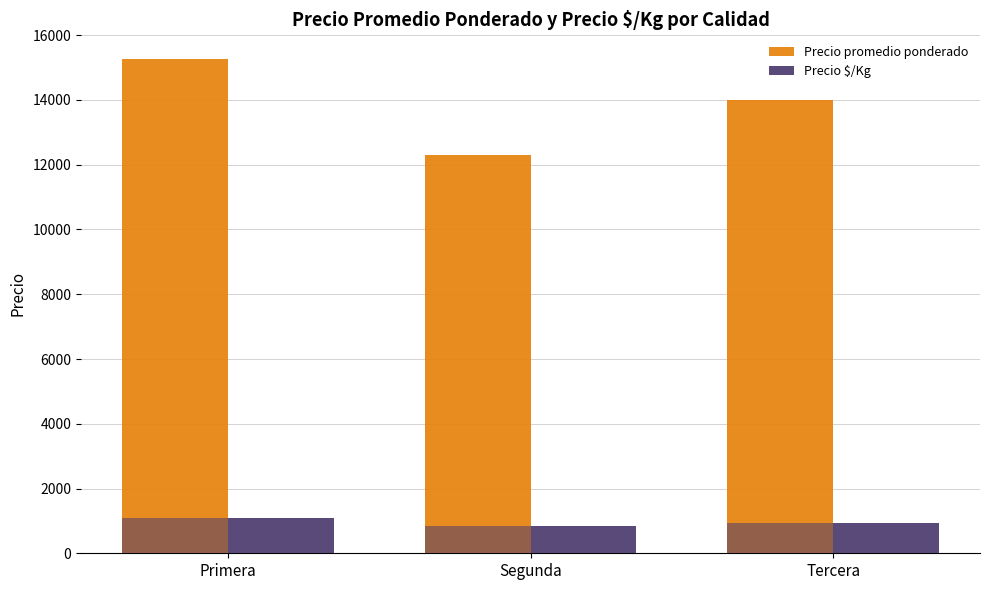

What is the spread (max minus min) of values at Primera?

14180